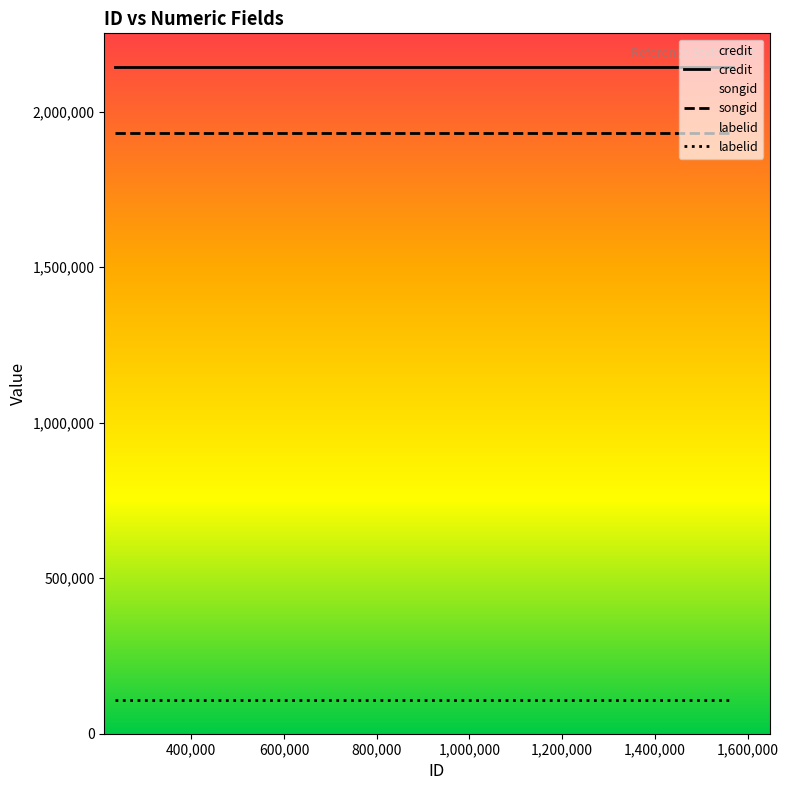

Which series has the largest total across all categories?

credit